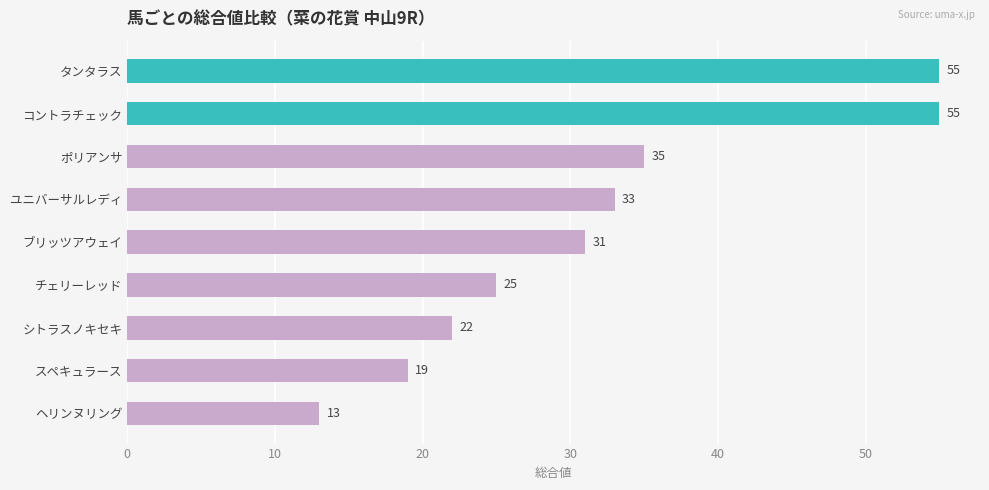

What is the sum of all values?

288